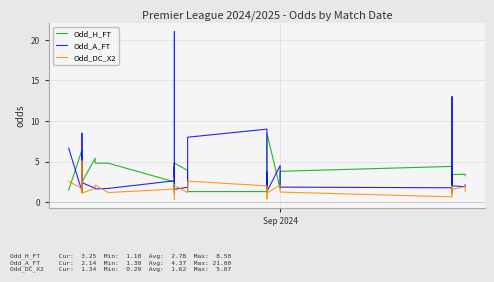

The Odd_A_FT series shows 1.9 at 26. True or false?

False